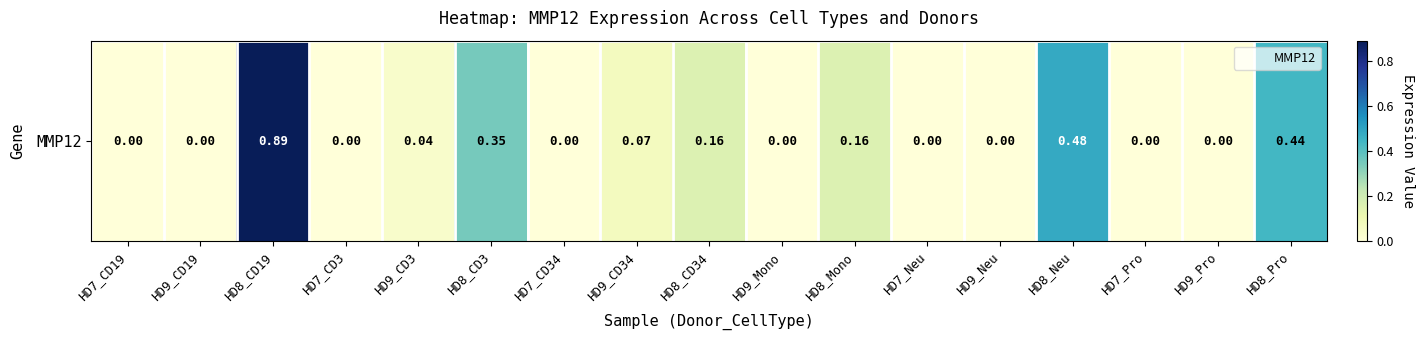

Reading right to left, transcribe all the data shown in this chart.

0.4	0.0	0.0	0.5	0.0	0.0	0.2	0.0	0.2	0.1	0.0	0.3	0.0	0.0	0.9	0.0	0.0